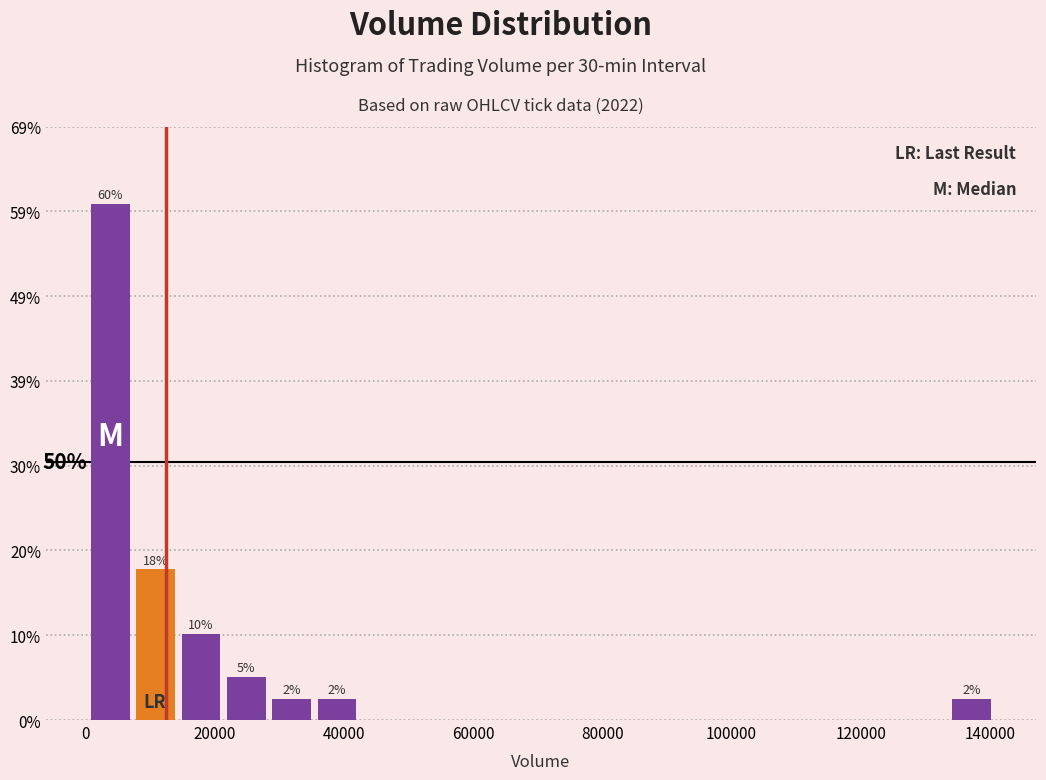

Read against the x-axis, roughly where is the centre of the tallest bar?

4000